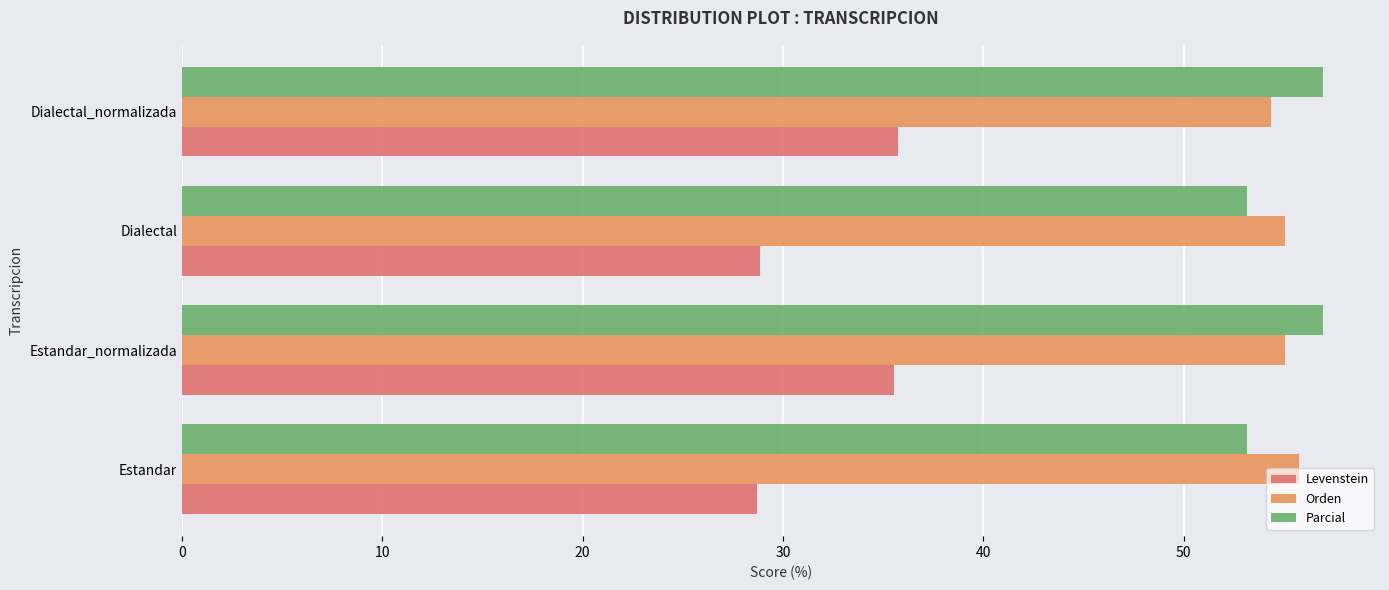

Rank the series at Estandar from highest to lowest value.

Orden, Parcial, Levenstein